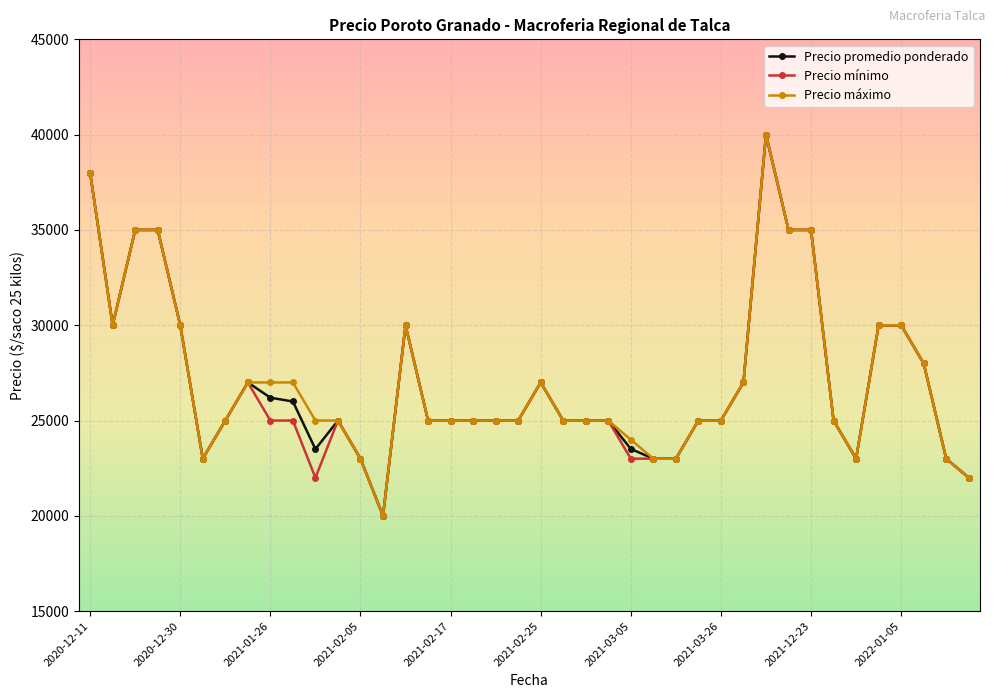

What is the minimum value for Precio máximo?

20000